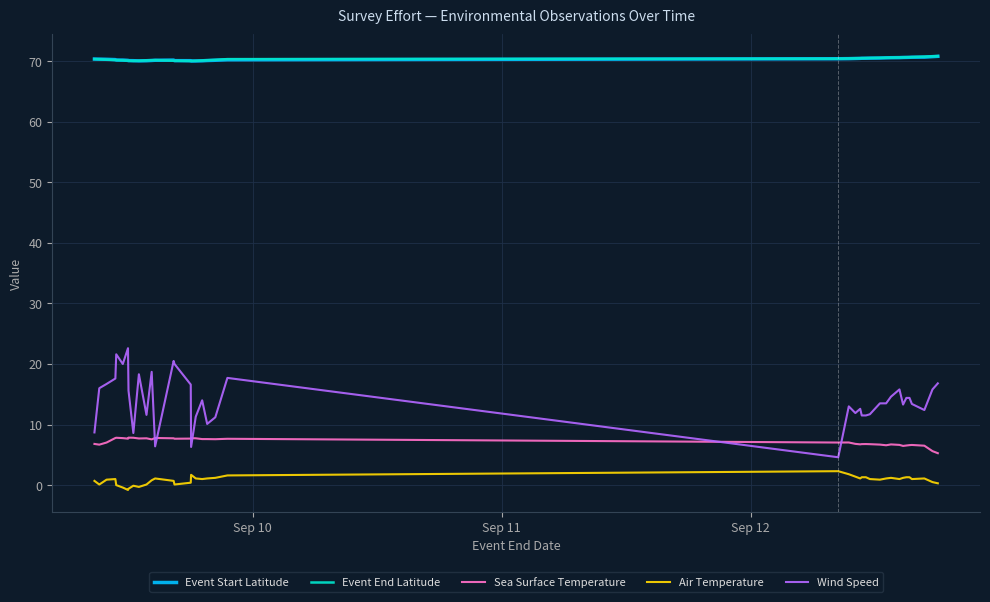

True or false: Sea Surface Temperature and Air Temperature cross at least once.

False